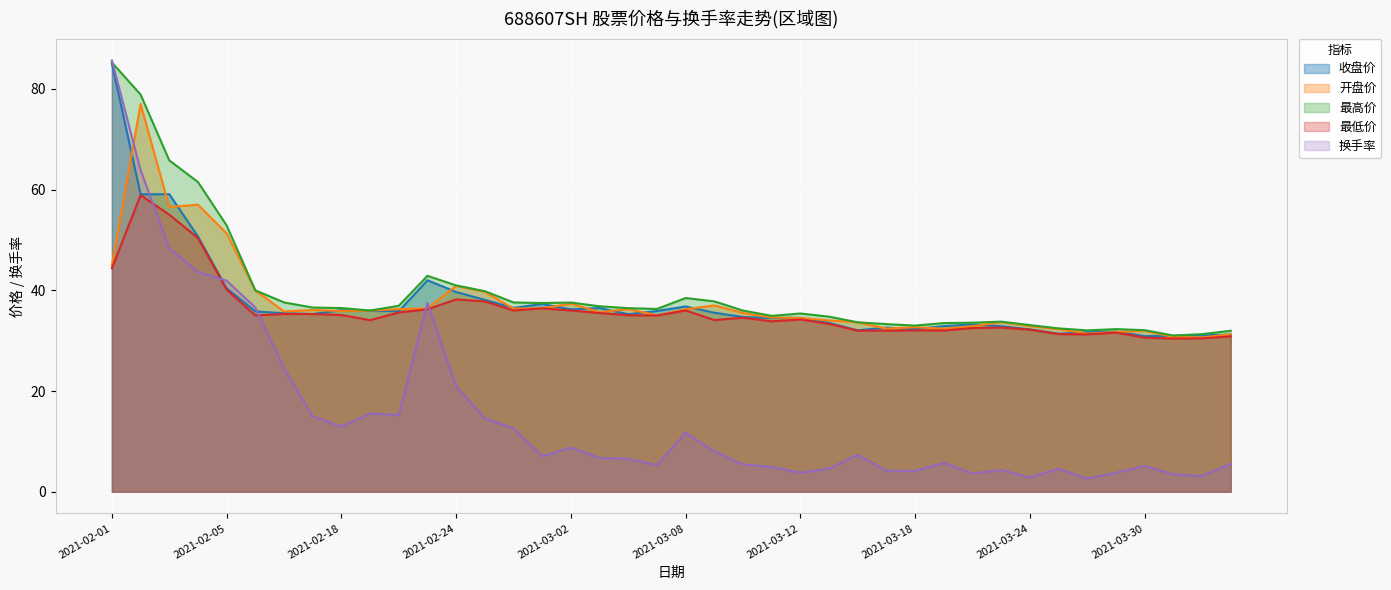

In 最高价, how many points are higher than both neighbors (excluding endpoints)?

6